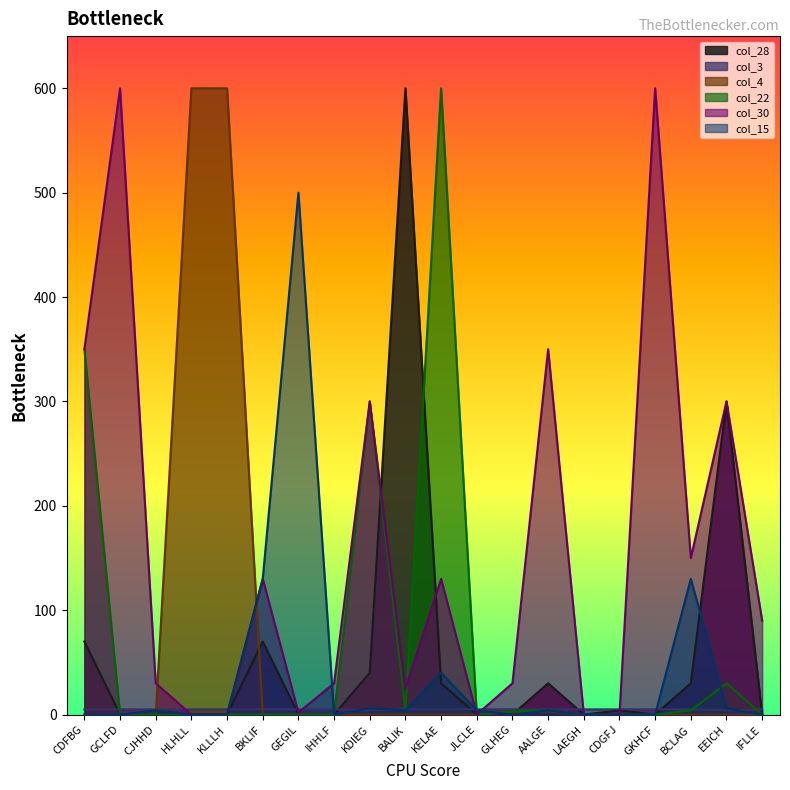

True or false: col_30 has more than 0 interior local peaks.

True